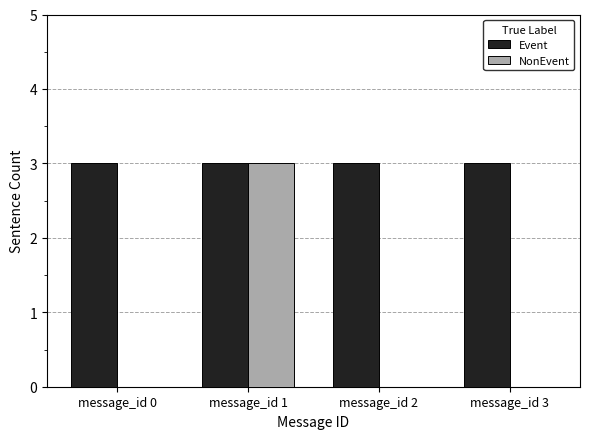

What is the highest value of the Event series?

3